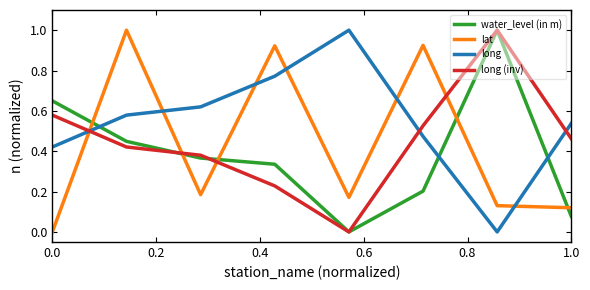

How many interior local peaks does the long (inv) series have?

1